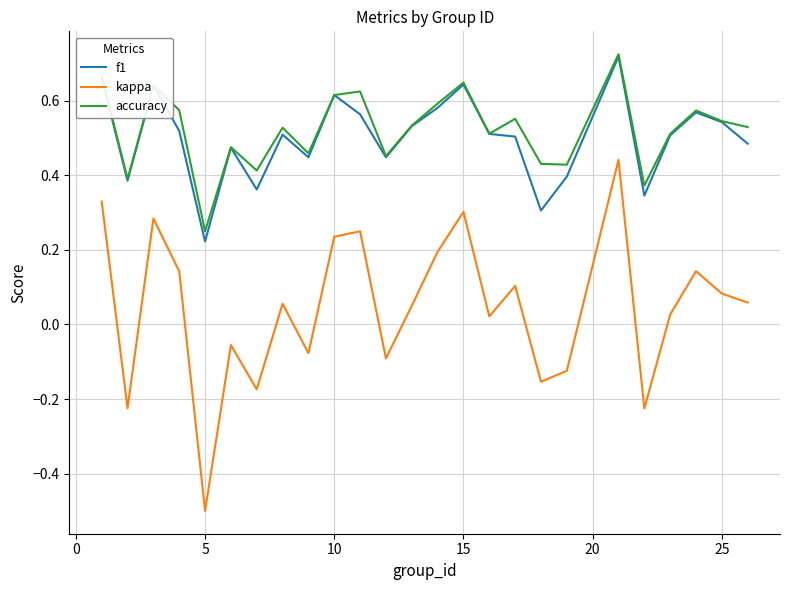

Which series has the largest range (max minus min)?

kappa